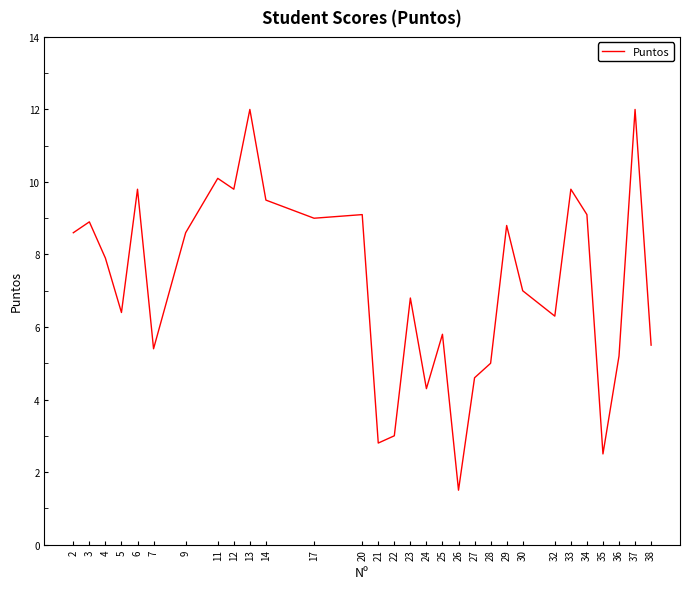

True or false: the data shows 11.3 at 5.

False